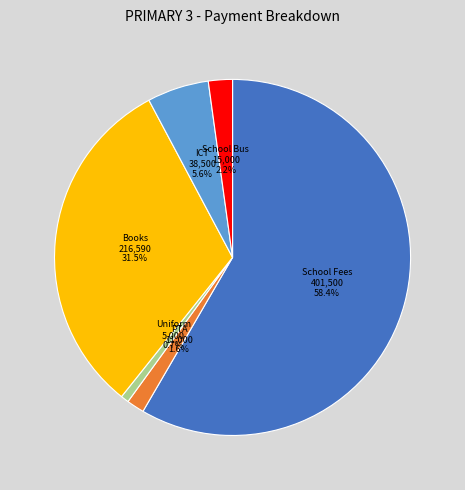

Rank the categories by value from highest to lowest.

School Fees, Books, ICT, School Bus, PTA, Uniform